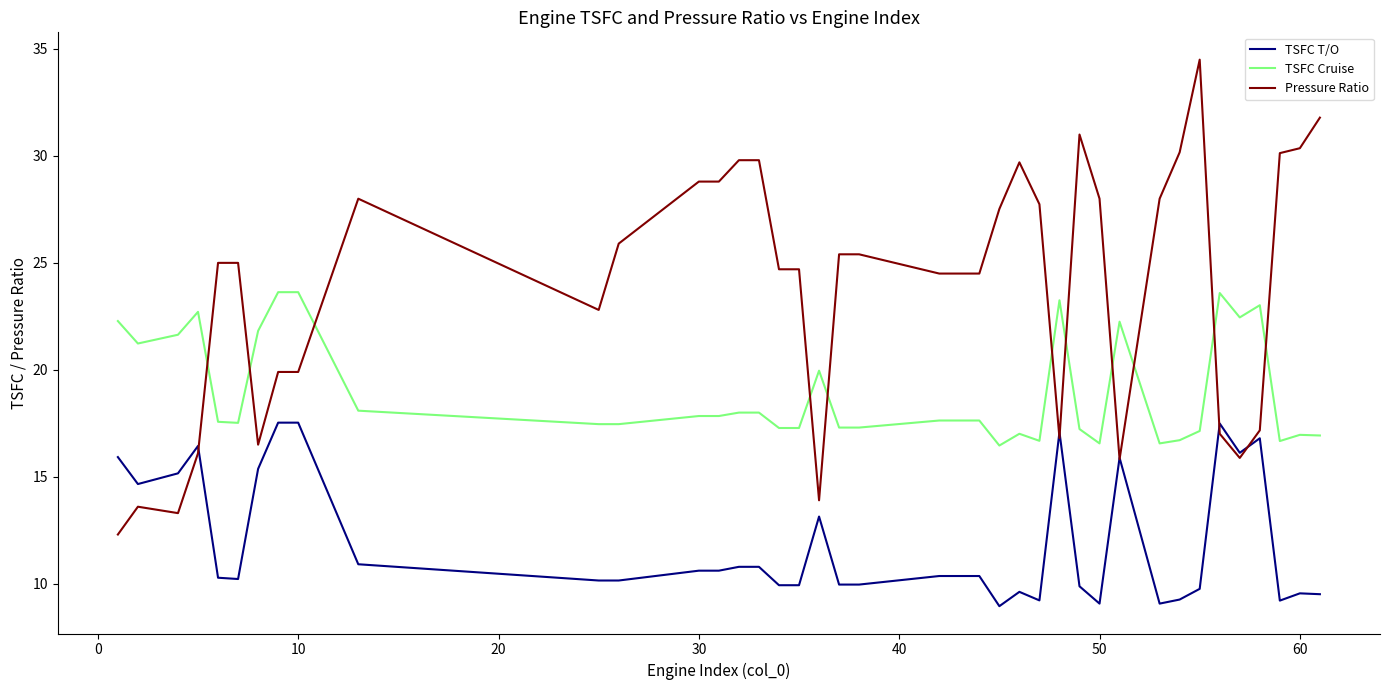

True or false: Pressure Ratio and TSFC Cruise intersect in this chart.

True